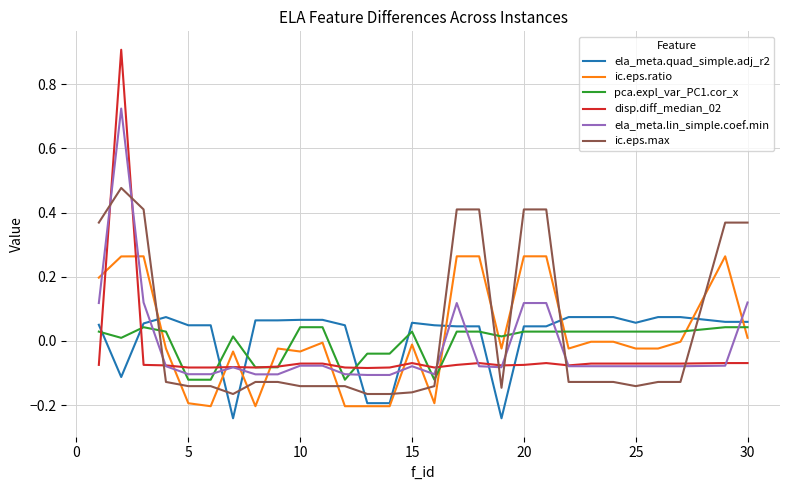

Which series has the widest spread of values?

disp.diff_median_02